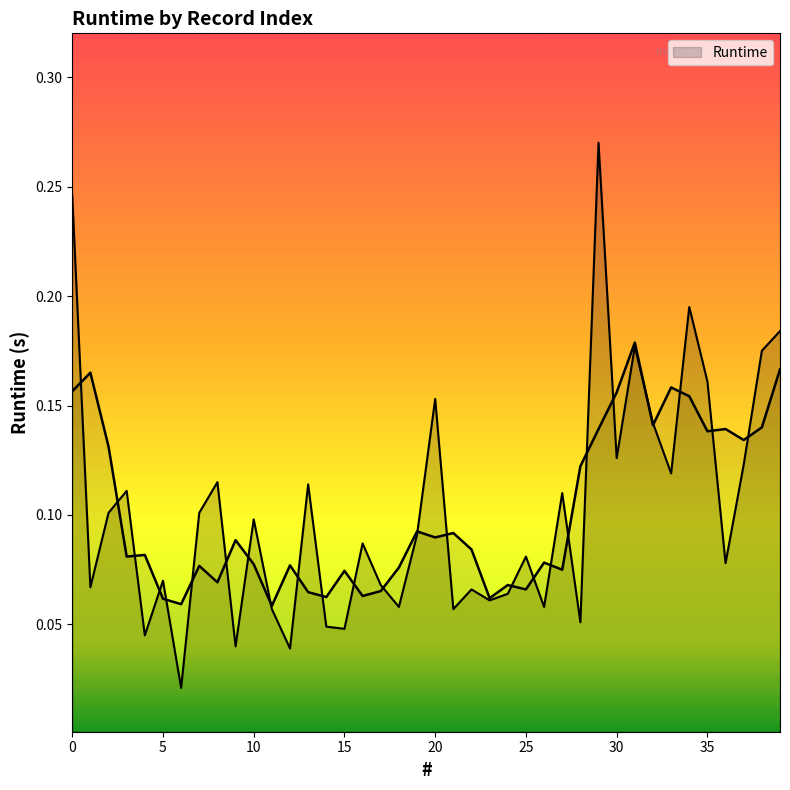

Between 5 and 20, which is larger?

20